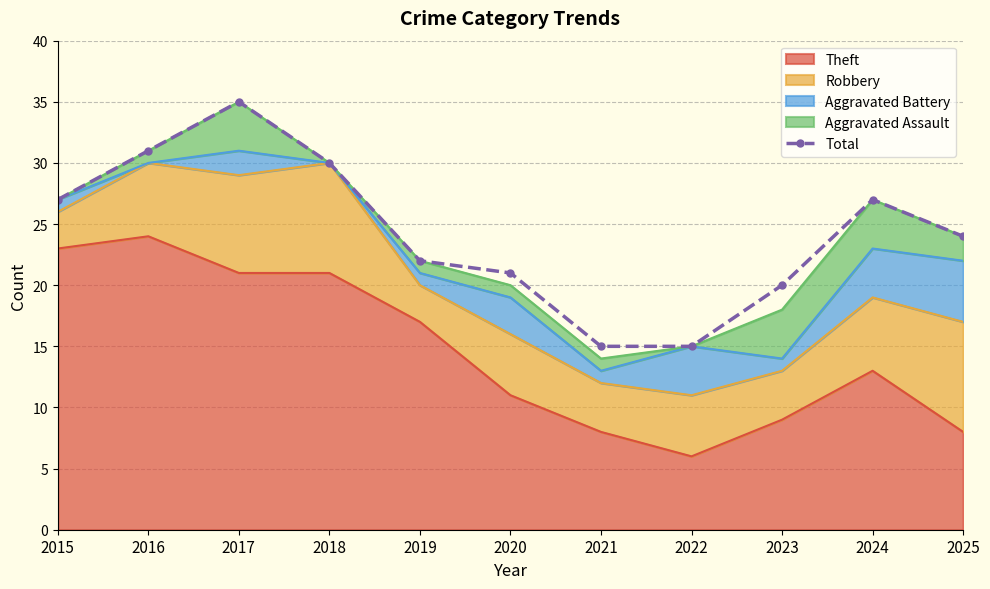

How many lines are shown in the chart?

1